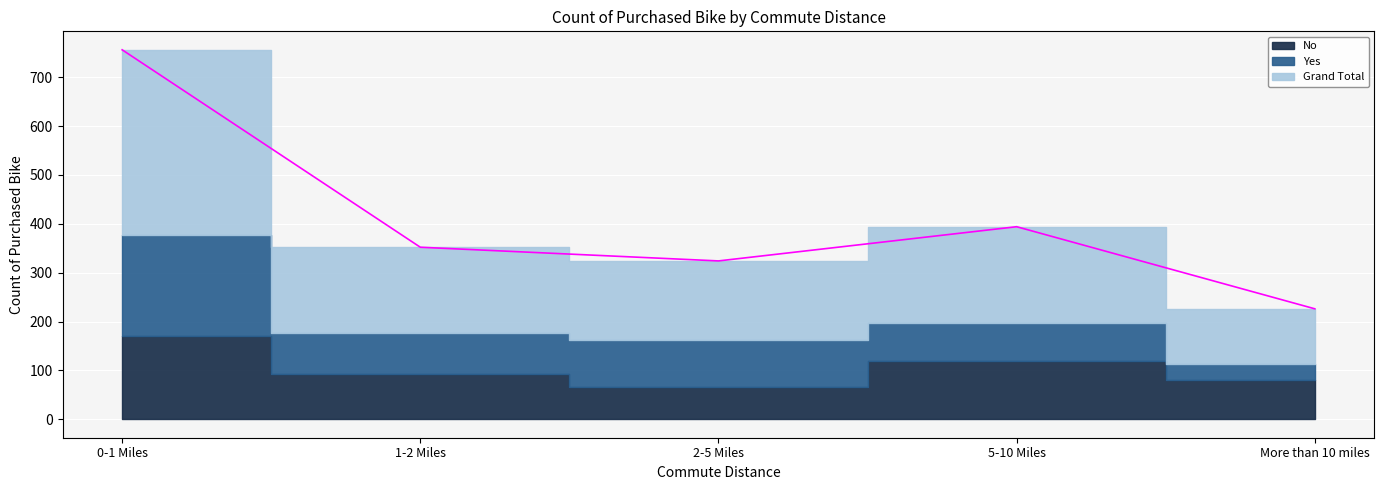

What are all the series names shown in the legend?

No, Yes, Grand Total